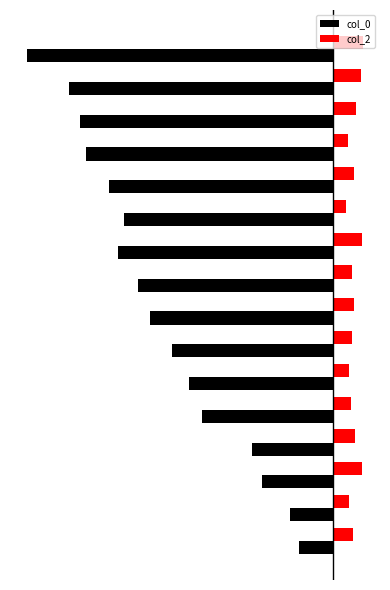

What are all the series names shown in the legend?

col_0, col_2